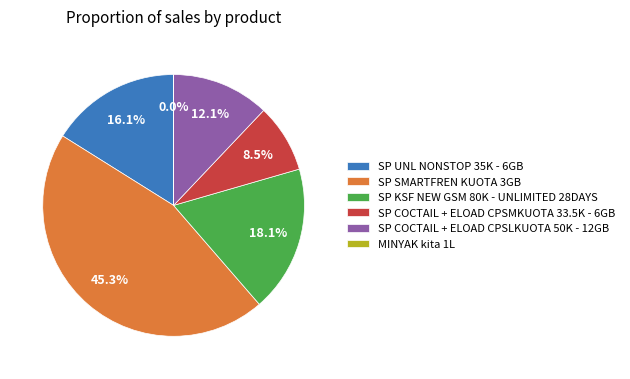

Between SP COCTAIL + ELOAD CPSMKUOTA 33.5K - 6GB and SP KSF NEW GSM 80K - UNLIMITED 28DAYS, which is larger?

SP KSF NEW GSM 80K - UNLIMITED 28DAYS